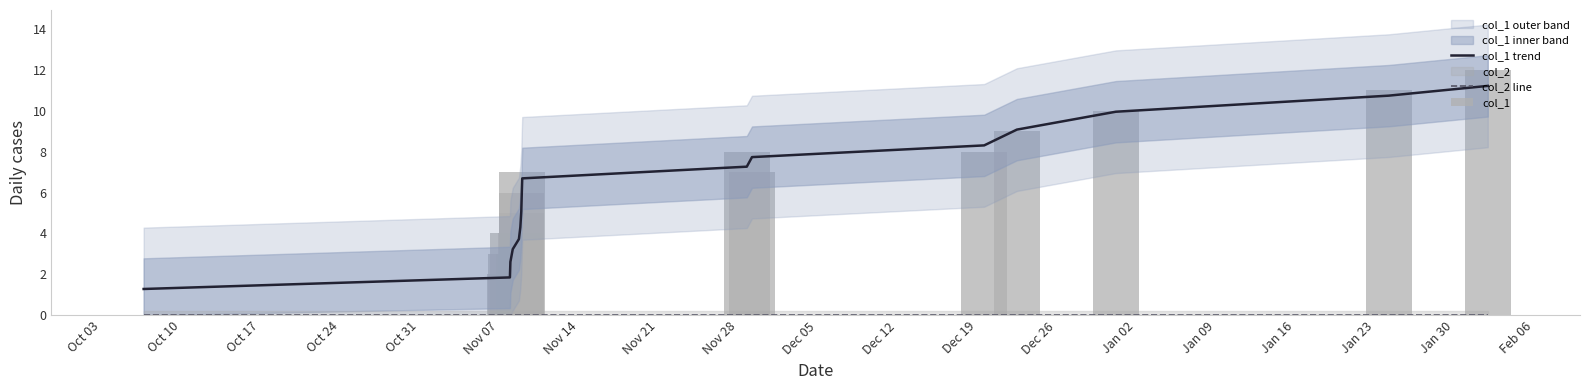

Which series has the largest total across all categories?

col_1 trend